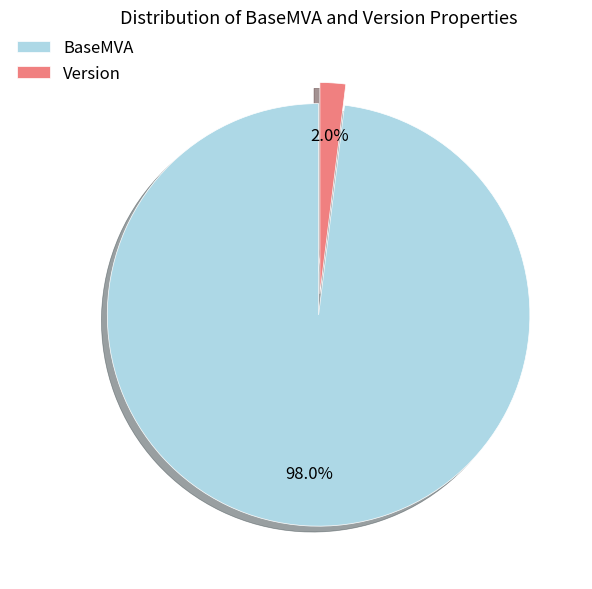

True or false: BaseMVA accounts for 98% of the total.

True